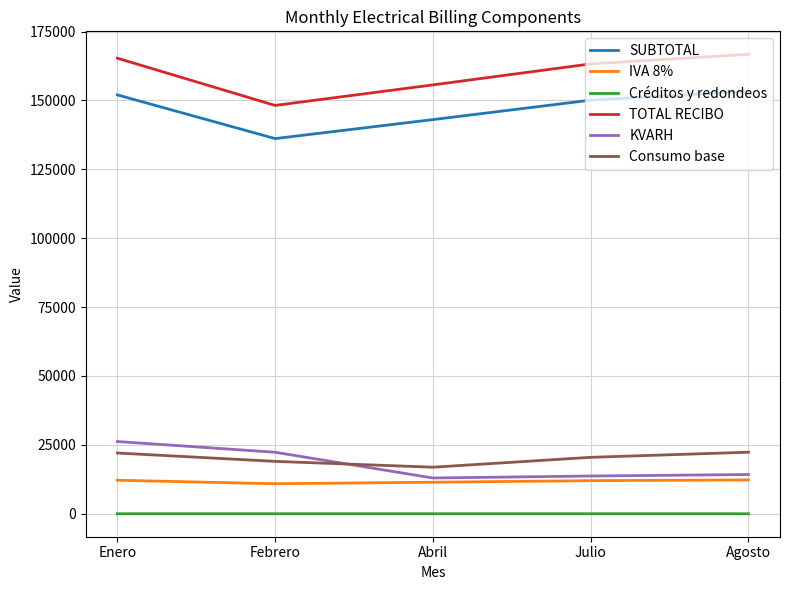

What is the minimum value for SUBTOTAL?

136141.5